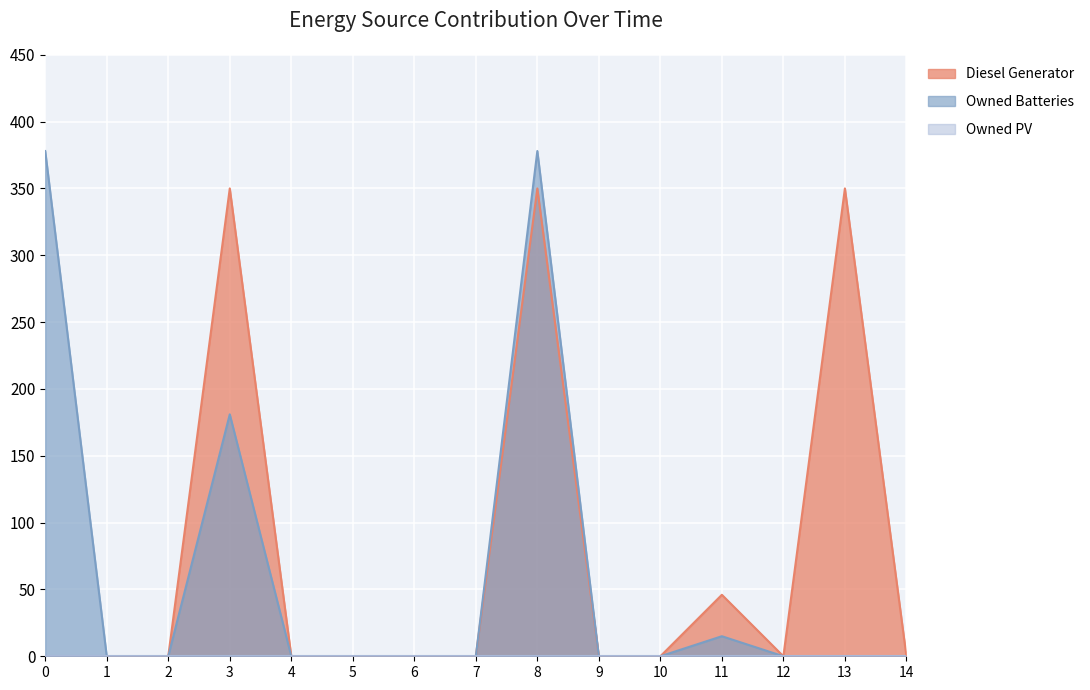

Count the number of data series in this chart.

3